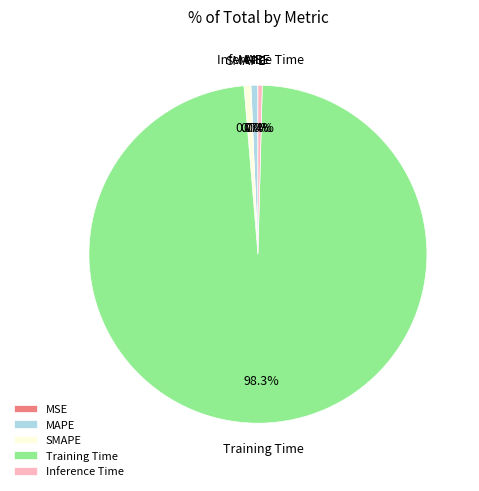

Is it true that SMAPE is 1% of the pie?

True